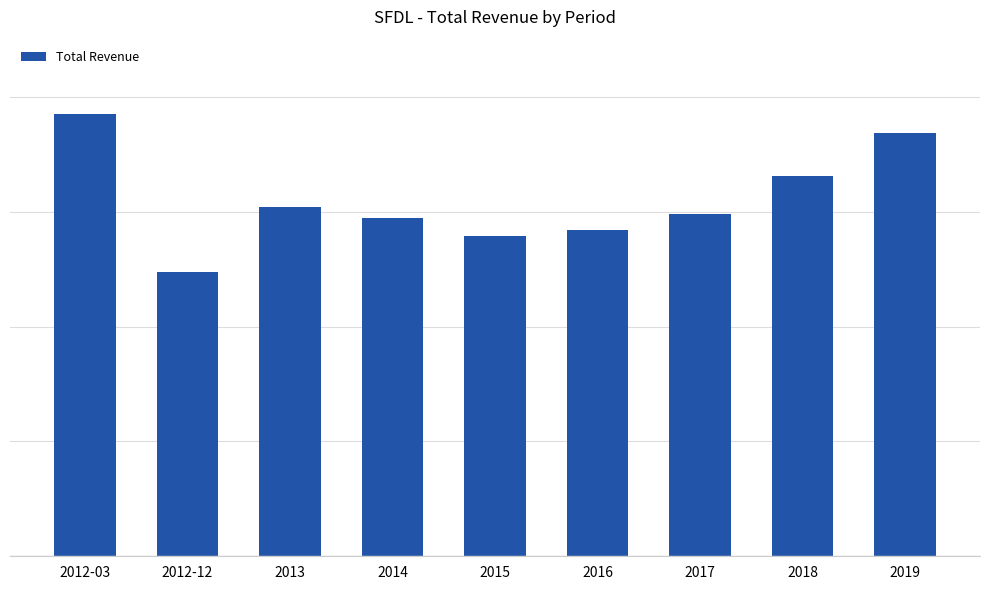

At which label does the data first exceed 29800?

2012-03